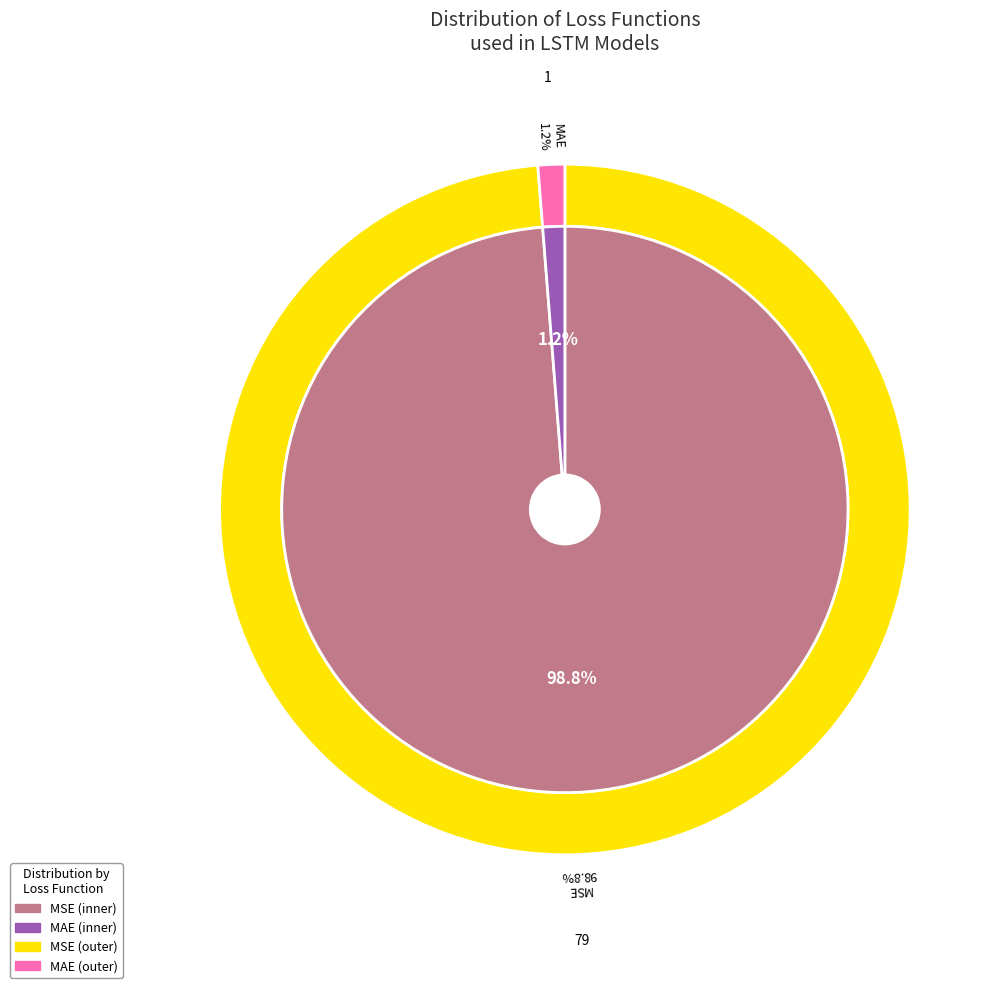

Which category accounts for the majority?

MSE